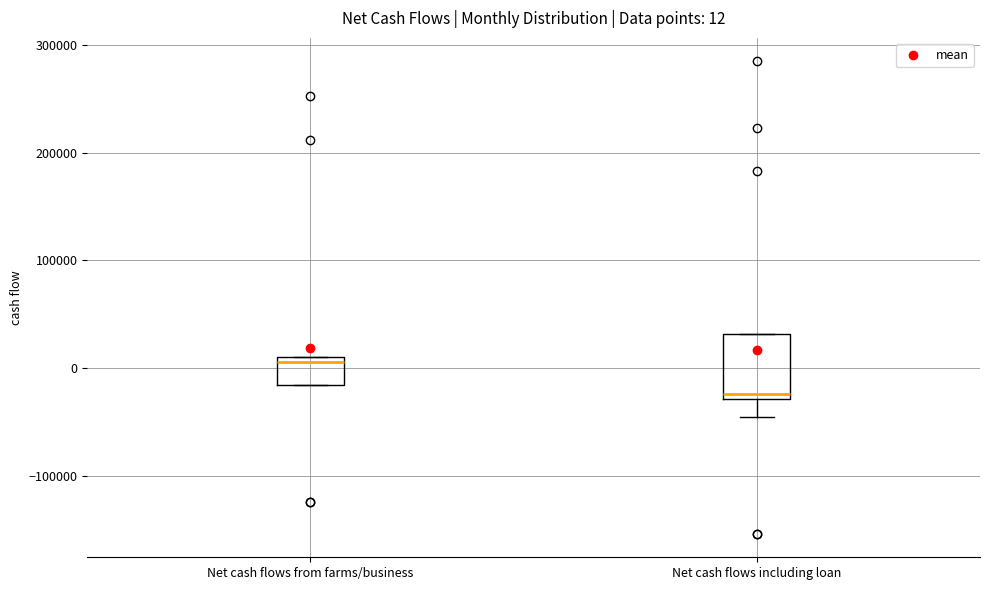

Which box has the lowest median line?

Net cash flows including loan